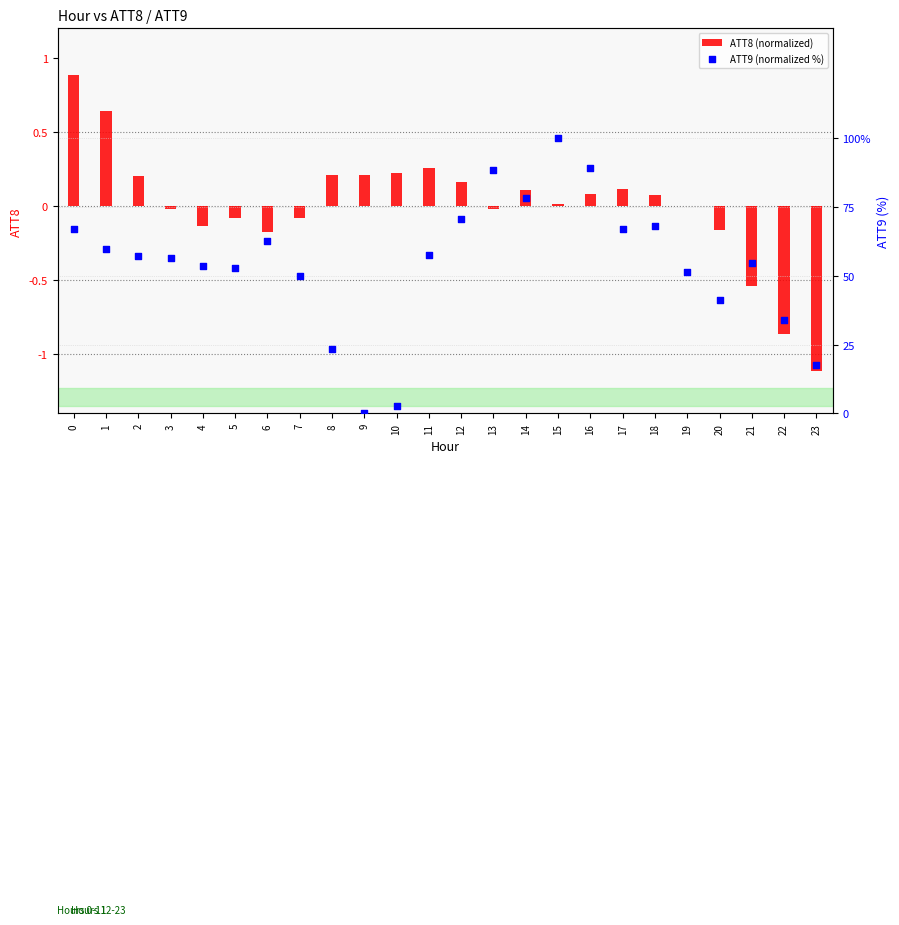

Is the value of ATT9 (normalized %) at 15 greater than the value of ATT8 (normalized) at 1?

Yes